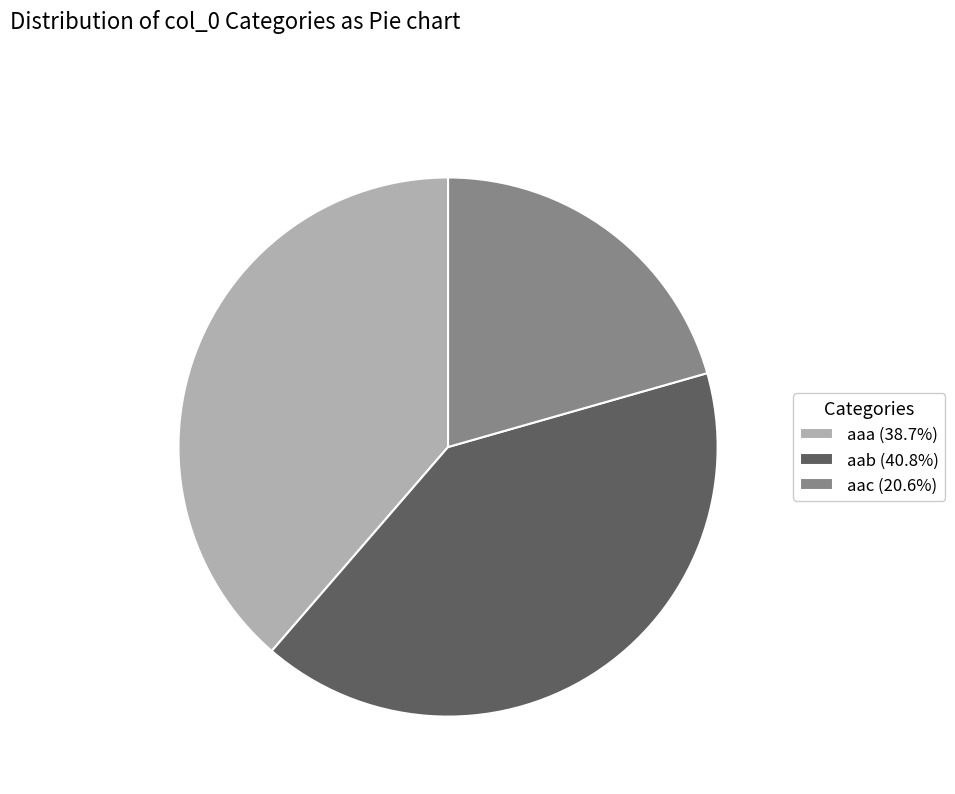

Combined, do aac (20.6%) and aab (40.8%) account for over 50%?

Yes